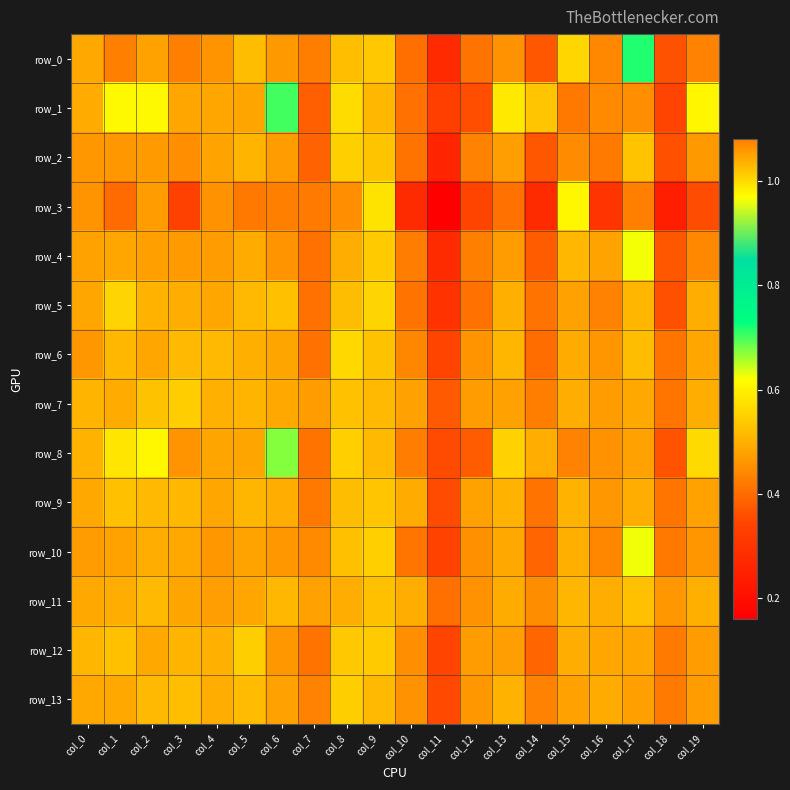

Is it true that row_2 equals 0.4 at col_11?

False